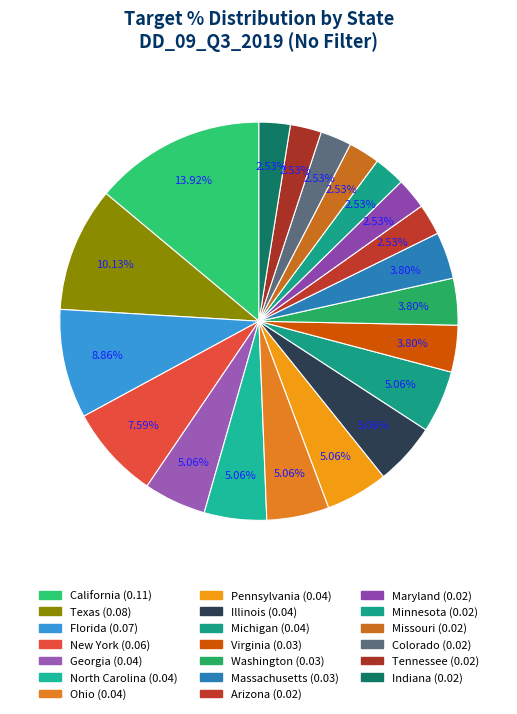

Which category has the biggest portion of the pie?

California